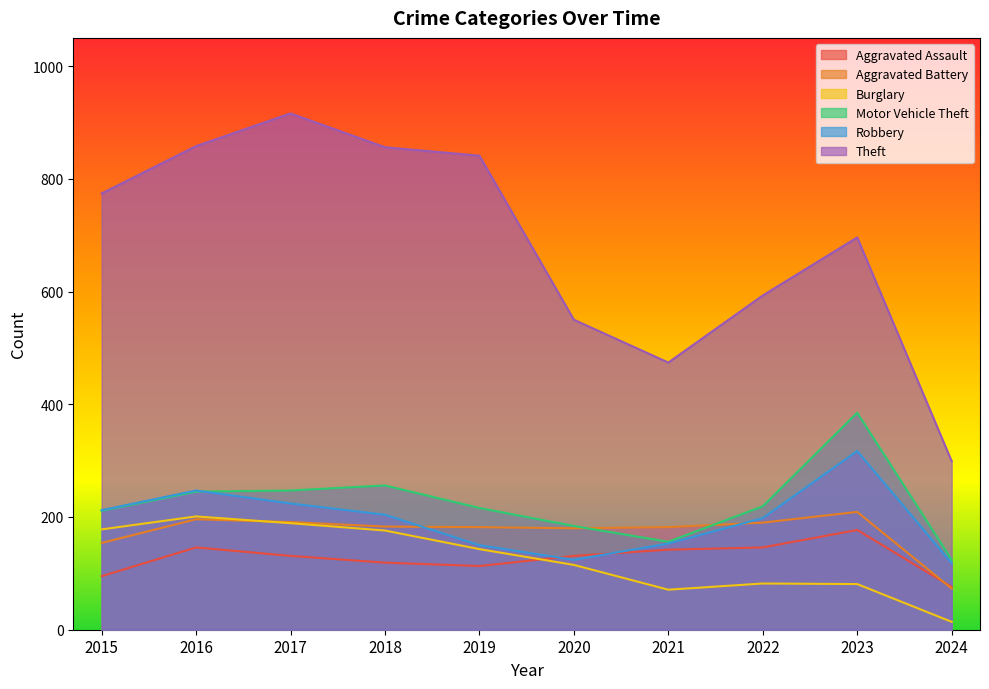

Read the Aggravated Battery value at 2024.

73